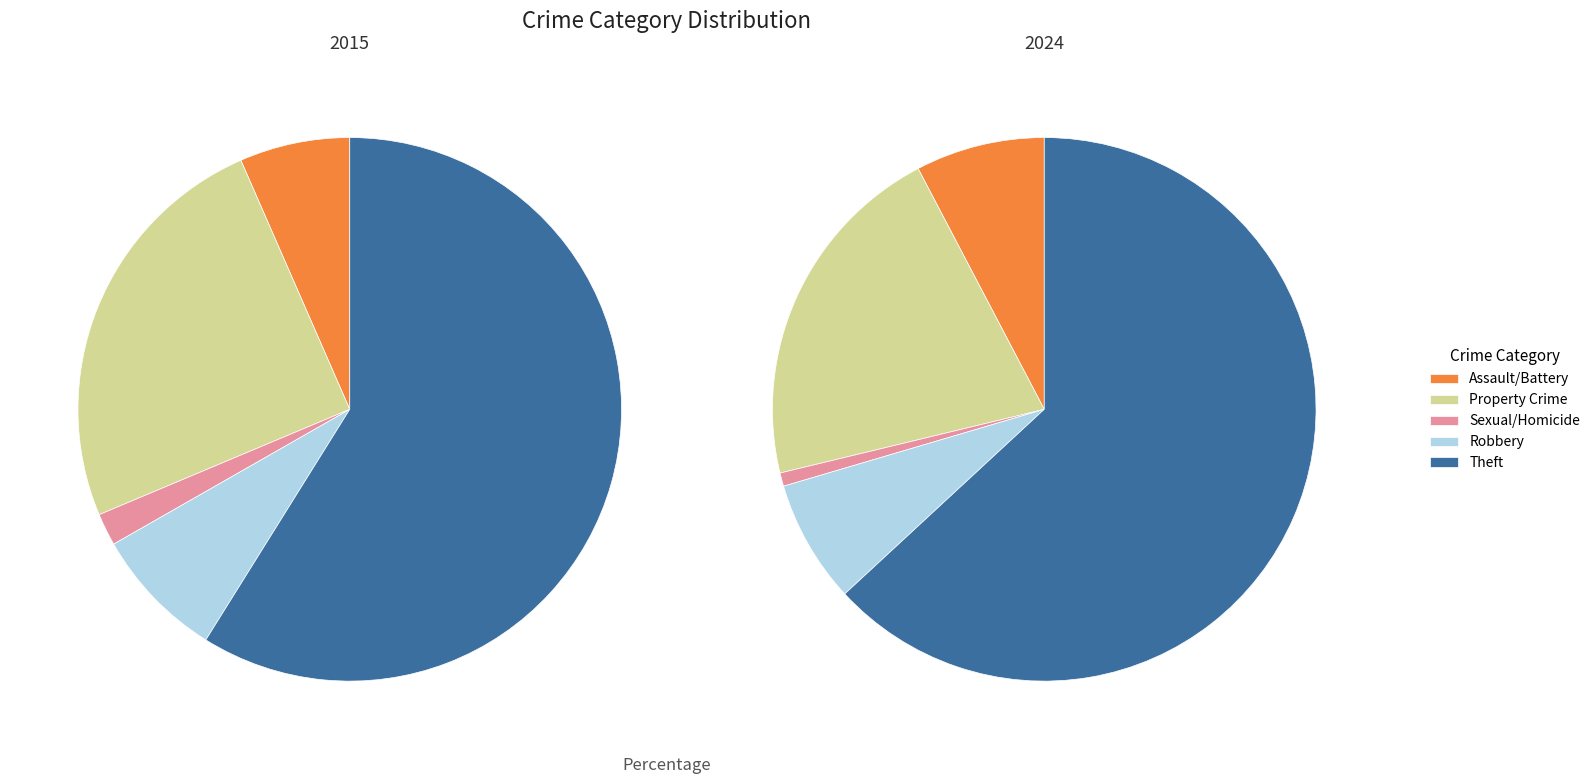

Combined, do Criminal Sexual Assault and Theft account for over 50%?

Yes